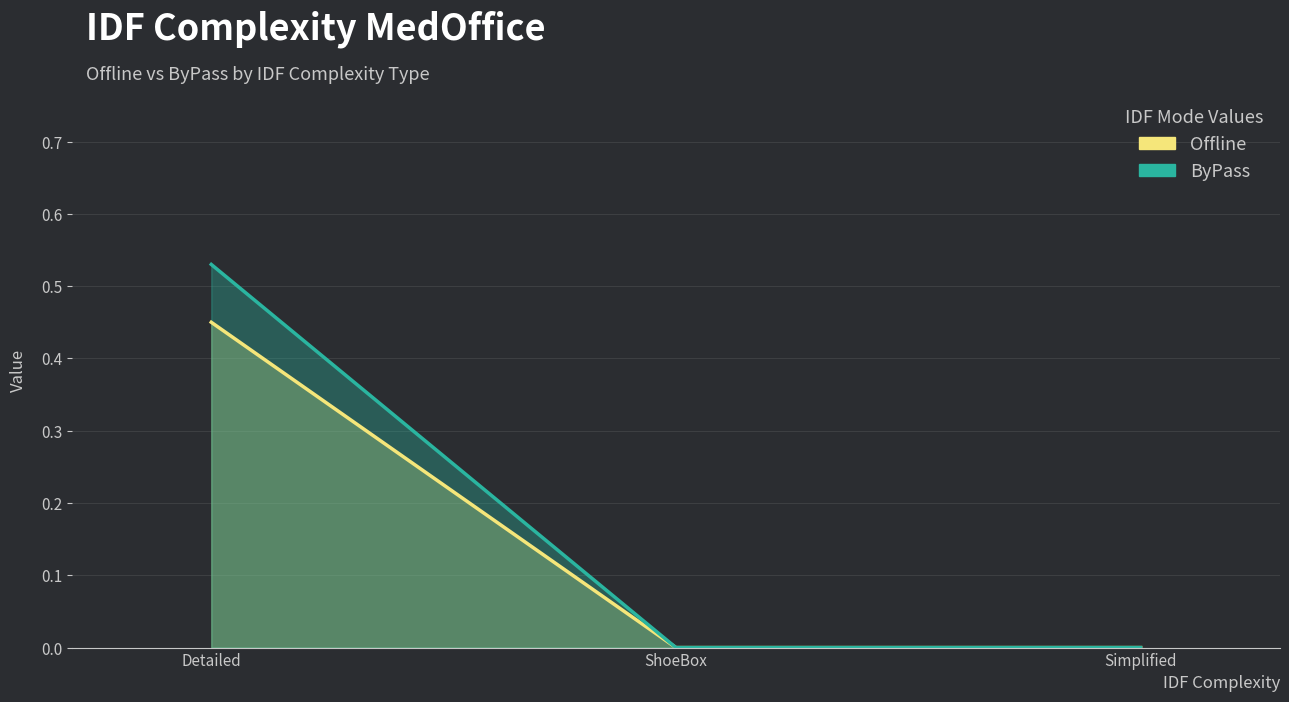

The value of Offline at Detailed is 0.6. True or false?

False